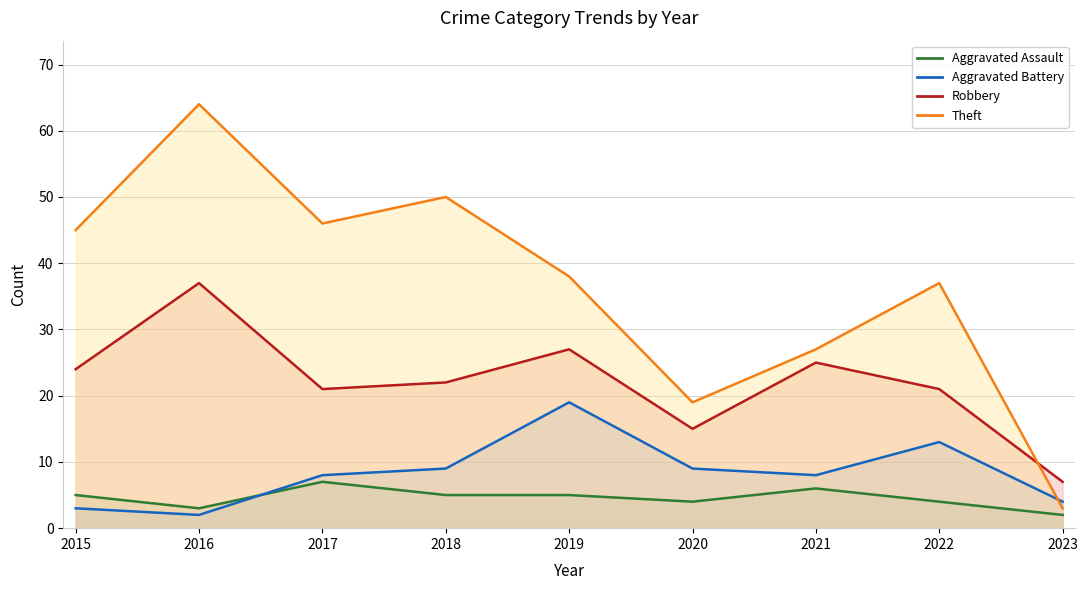

How many lines are shown in the chart?

4